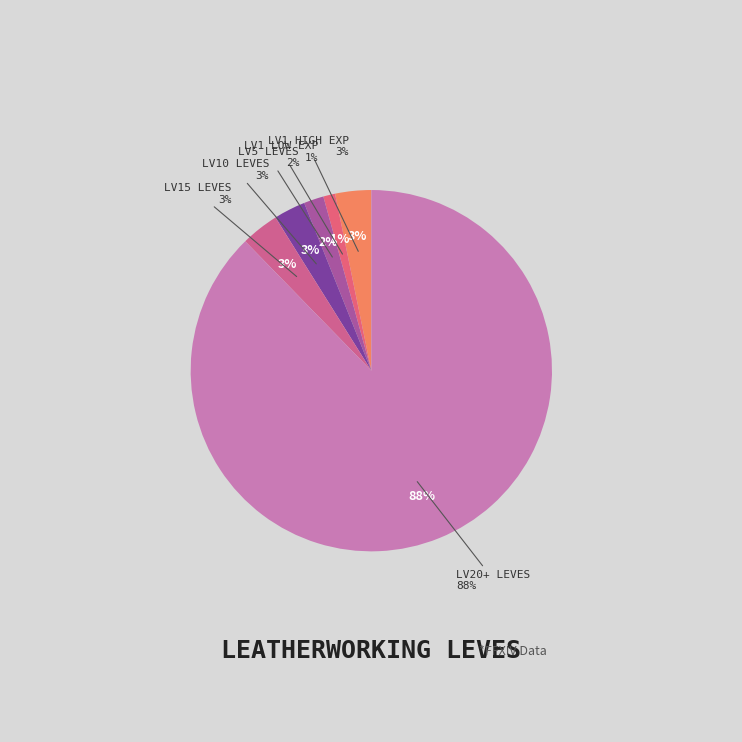

To the nearest percent, what percentage of the pie is 1?

12%